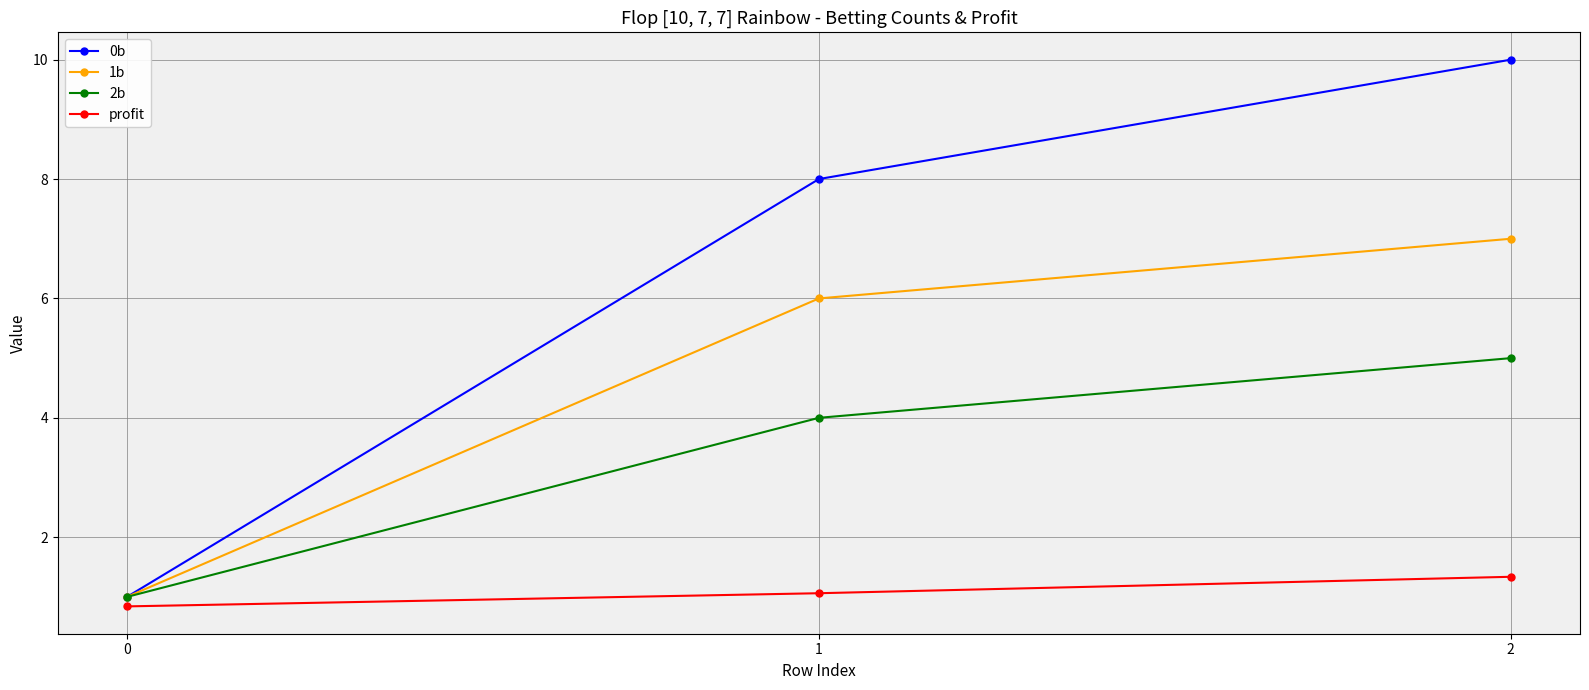

How many data points in profit are above 1?

2